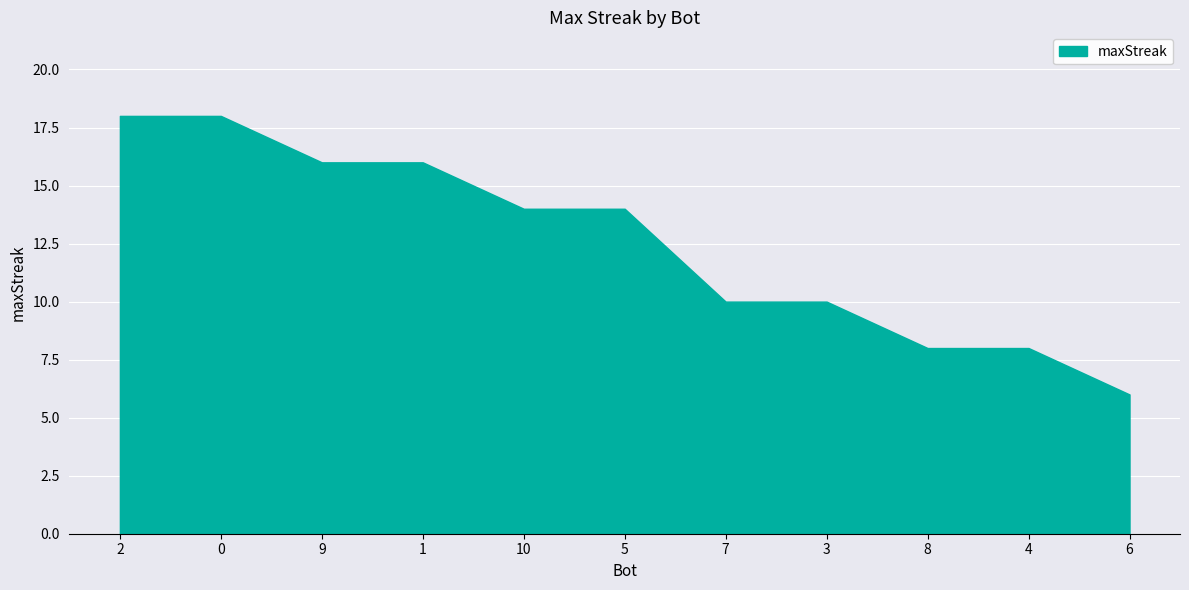

What is the approximate value at 0, to the nearest 5?

20